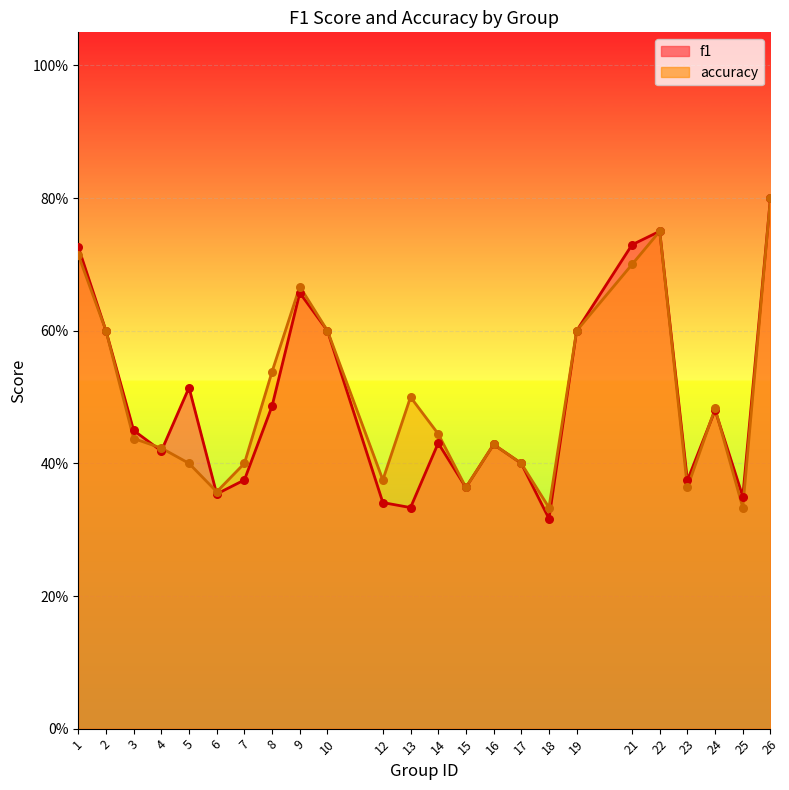

Is the value of f1 at 26 greater than the value of accuracy at 21?

Yes